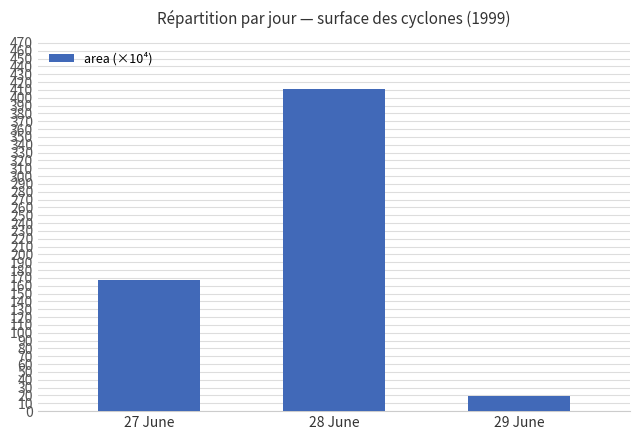

The chart shows a value of 671.7 at 28 June. True or false?

False